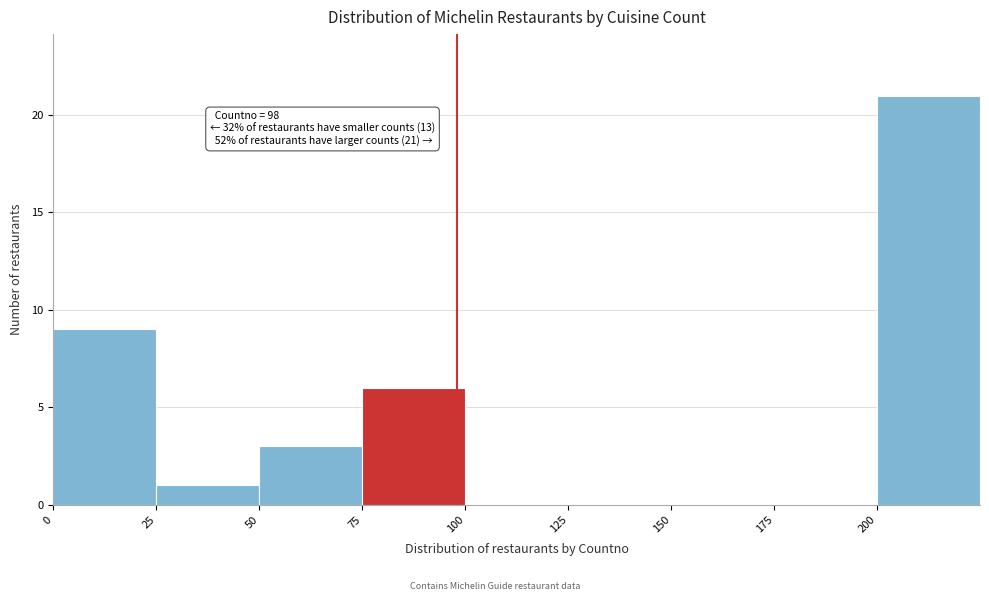

Which range on the x-axis has the tallest bar?

200 to 225